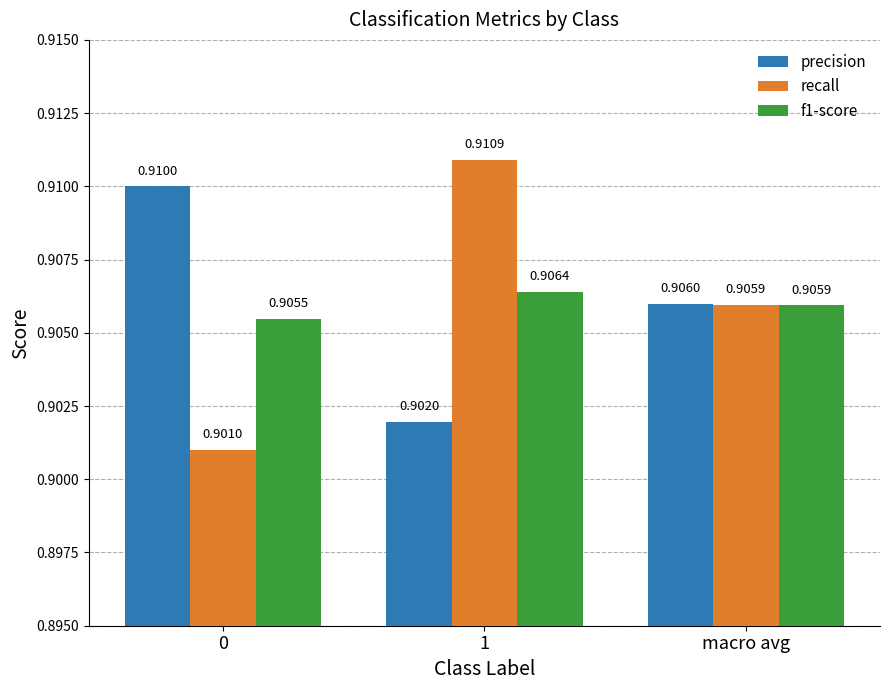

The value of f1-score at 1 is 0.9. True or false?

True